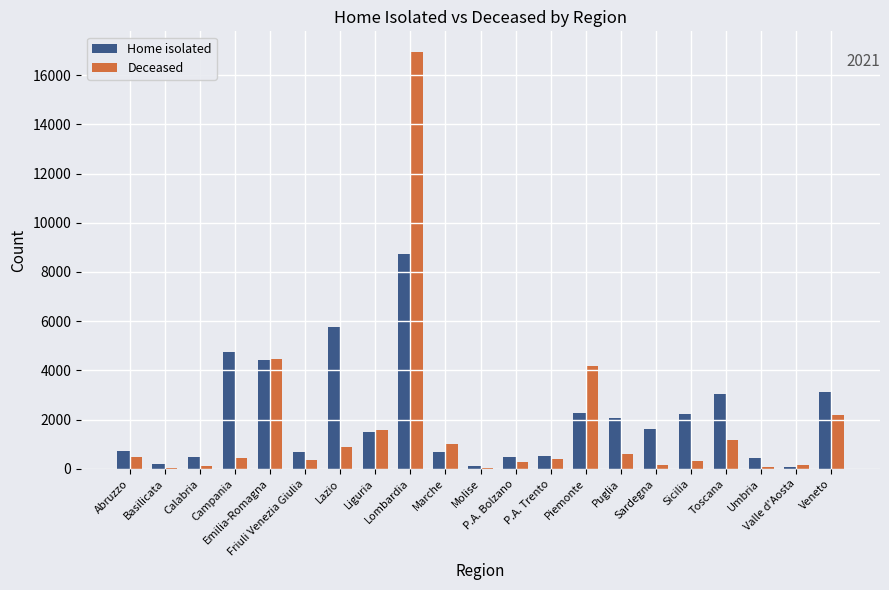

What is the maximum value for Deceased?

16935